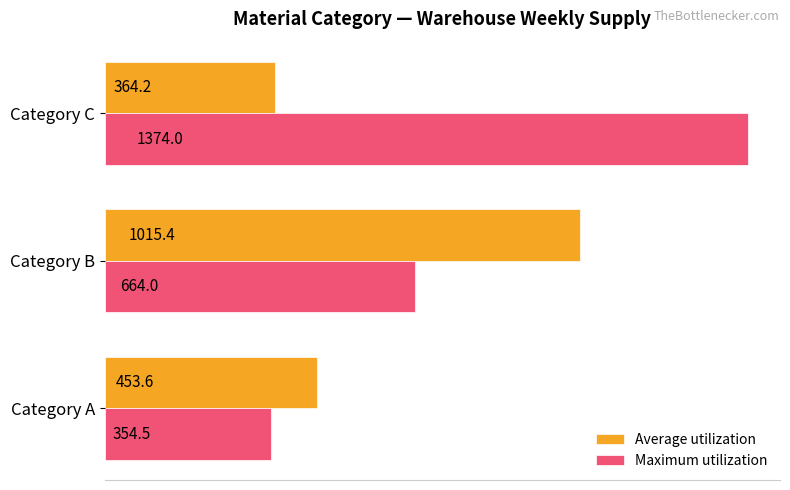

Where is Maximum utilization nearest to the value 864?

Category B